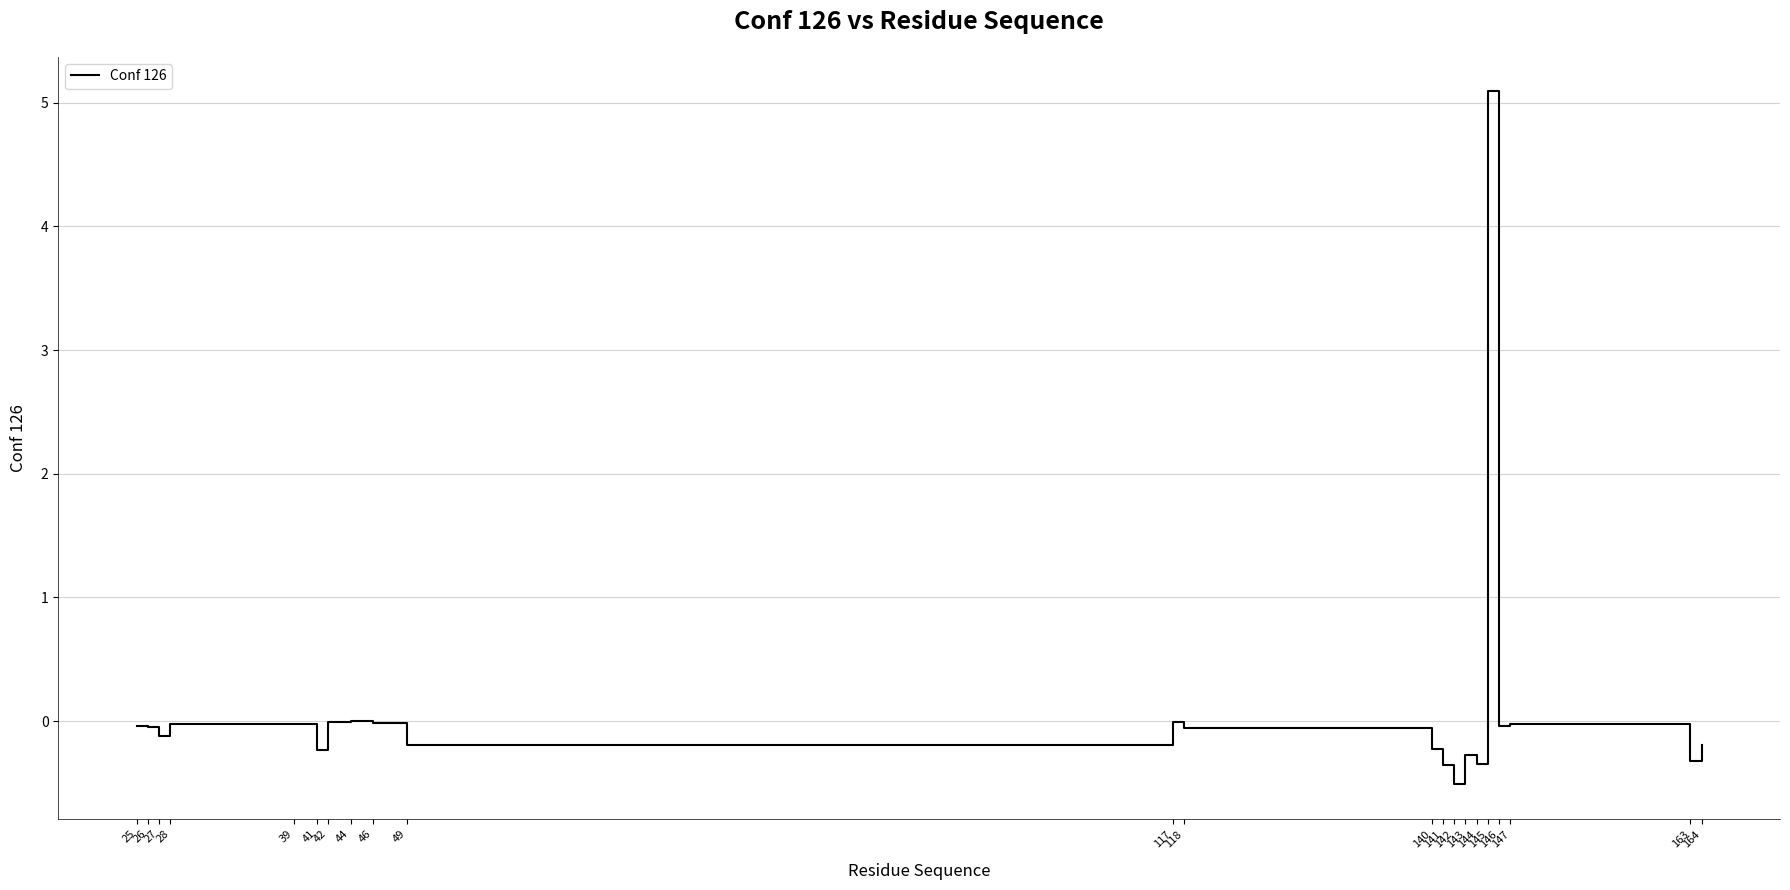

What is the greatest value displayed?

5.1